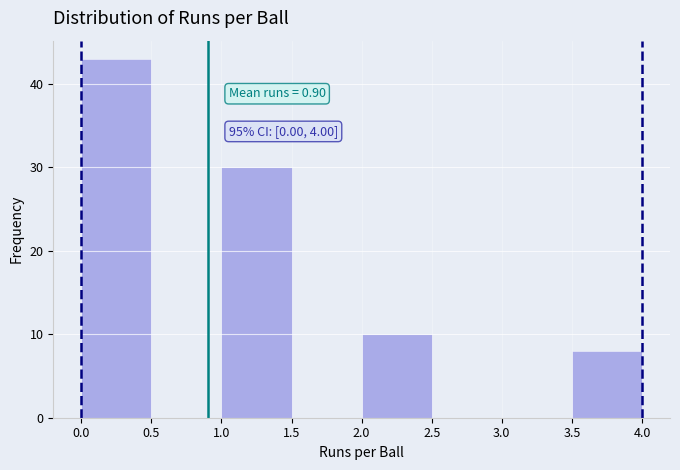

Which range on the x-axis has the tallest bar?

0.0 to 0.5